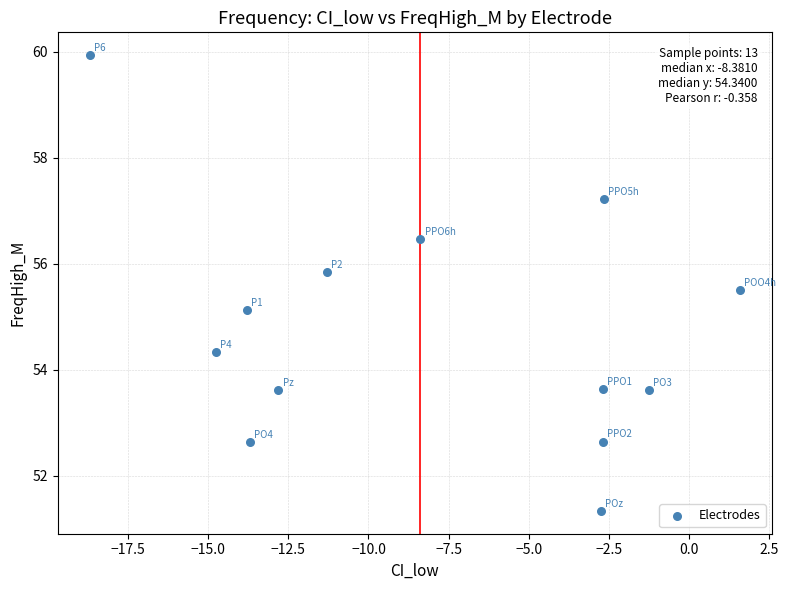

What is the range of Y values (max minus min)?

8.6